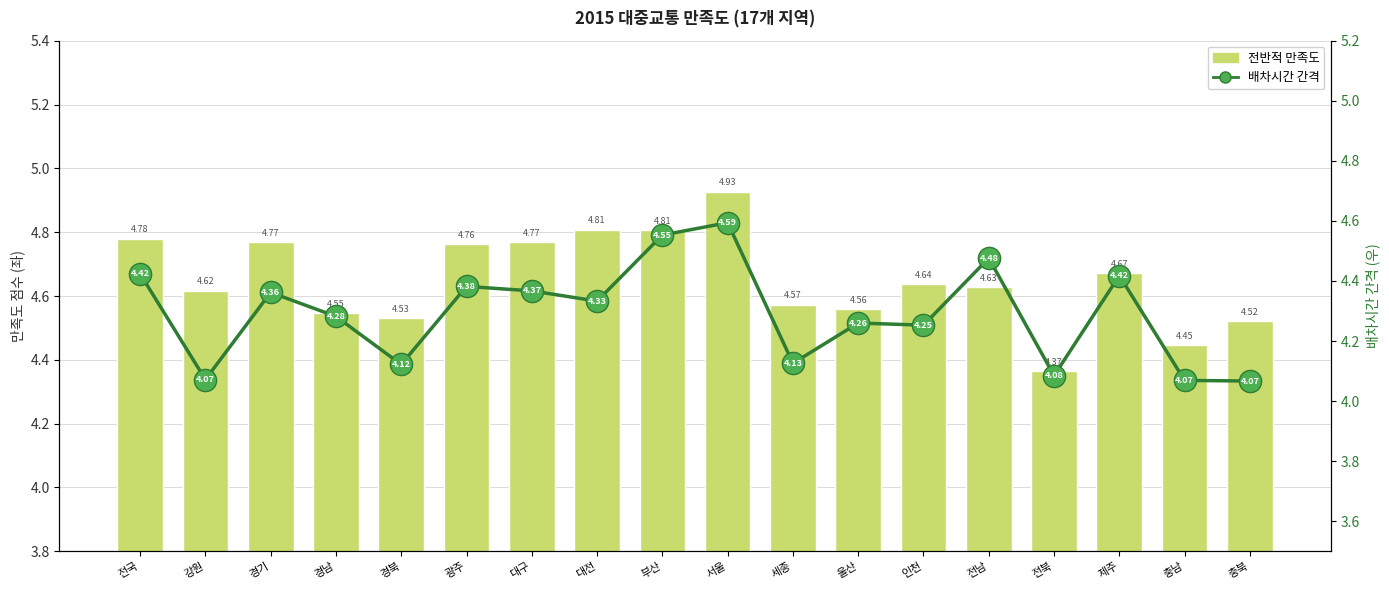

The 전반적 만족도 series shows 4.4 at 전북. True or false?

True